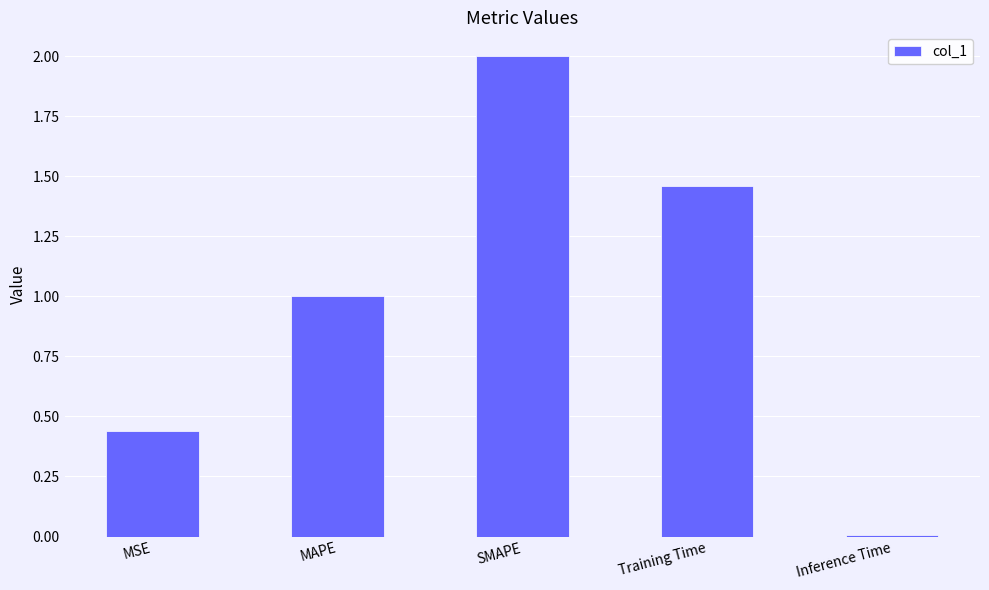

At which category does the chart reach its peak across all series?

SMAPE